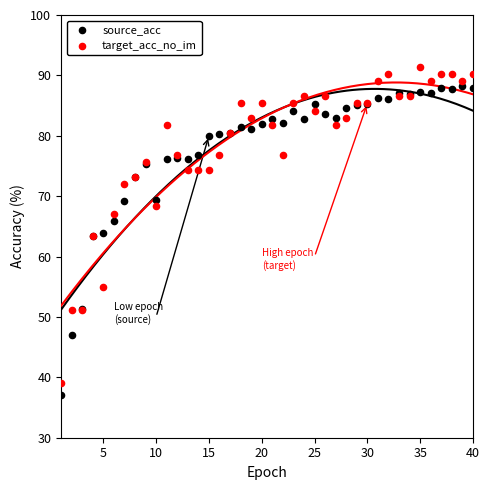

Which series has the widest spread of Y values?

target_acc_no_im